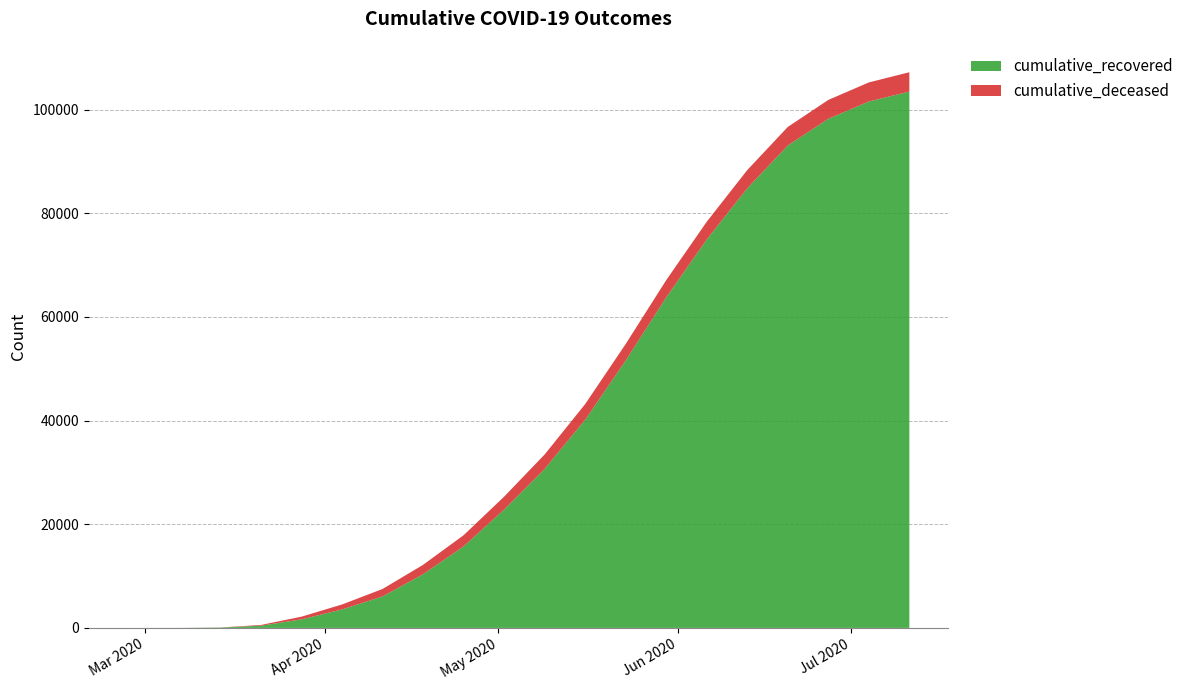

Reading left to right, what are all the values shown in this chart?

cumulative_recovered: 2	9	63	429	1647	3566	6072	10361	15729	22837	30680	40164	51600	63781	74943	84824	93083	98233	101571	103497
cumulative_deceased: 0	1	20	142	522	954	1440	1809	2158	2490	2786	3026	3186	3322	3427	3516	3581	3641	3680	3722